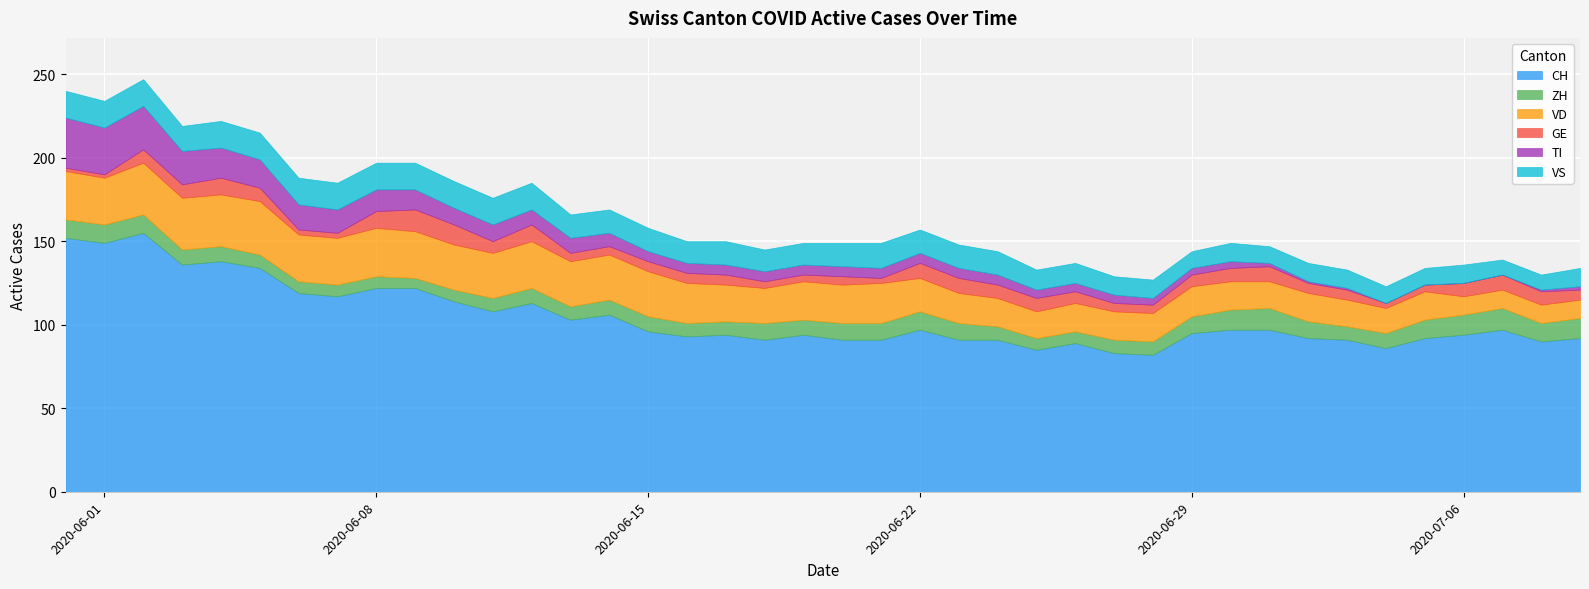

Which series has the largest total across all categories?

CH